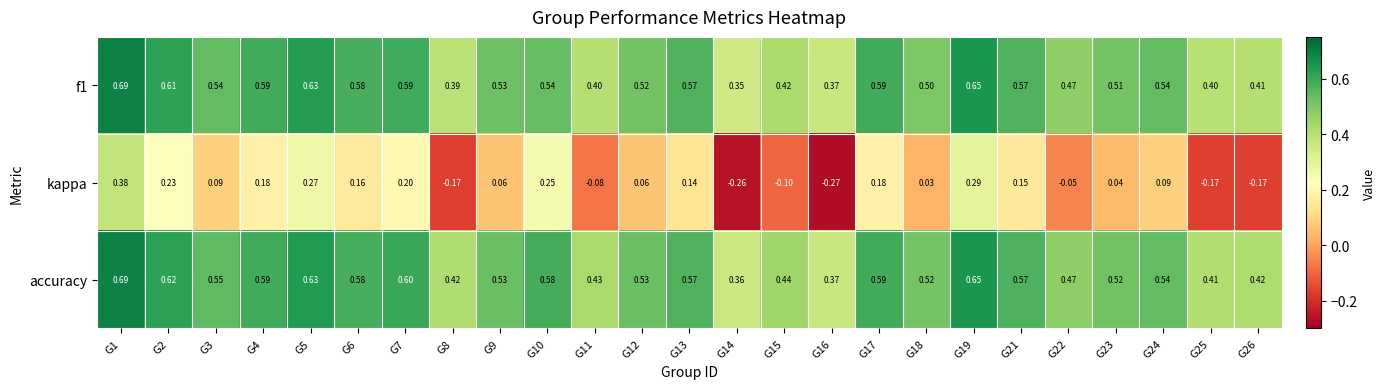

Which series has the largest total across all categories?

accuracy